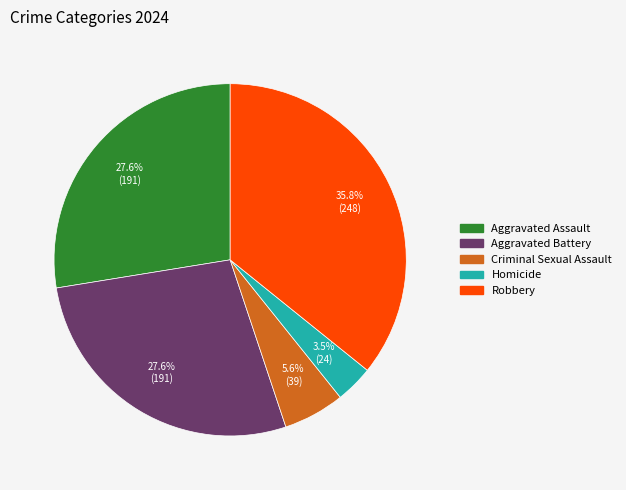

Does Aggravated Assault represent more than half of the total?

No